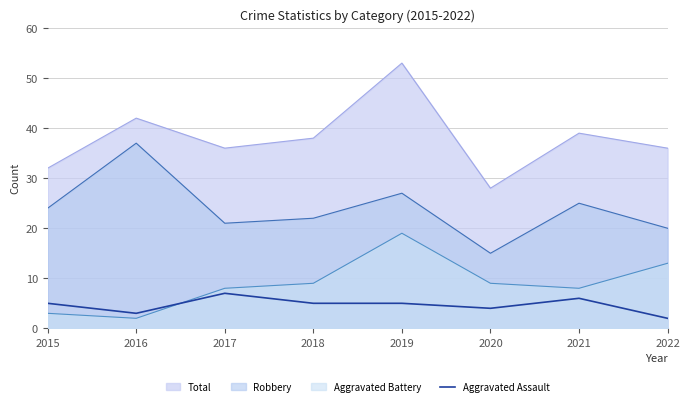

At which category does the chart reach its minimum across all series?

2022